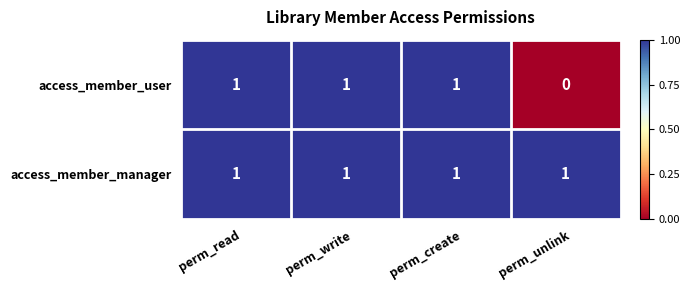

Is it true that access_member_user equals 2 at perm_create?

False